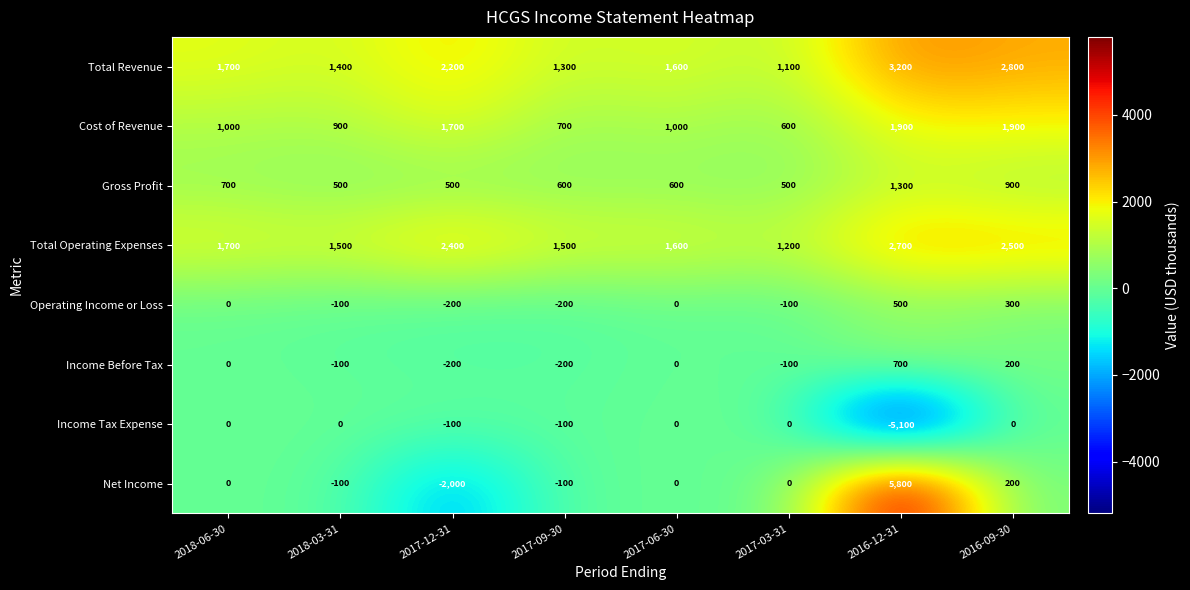

What is the difference between the highest and lowest values at 2018-03-31?

1600